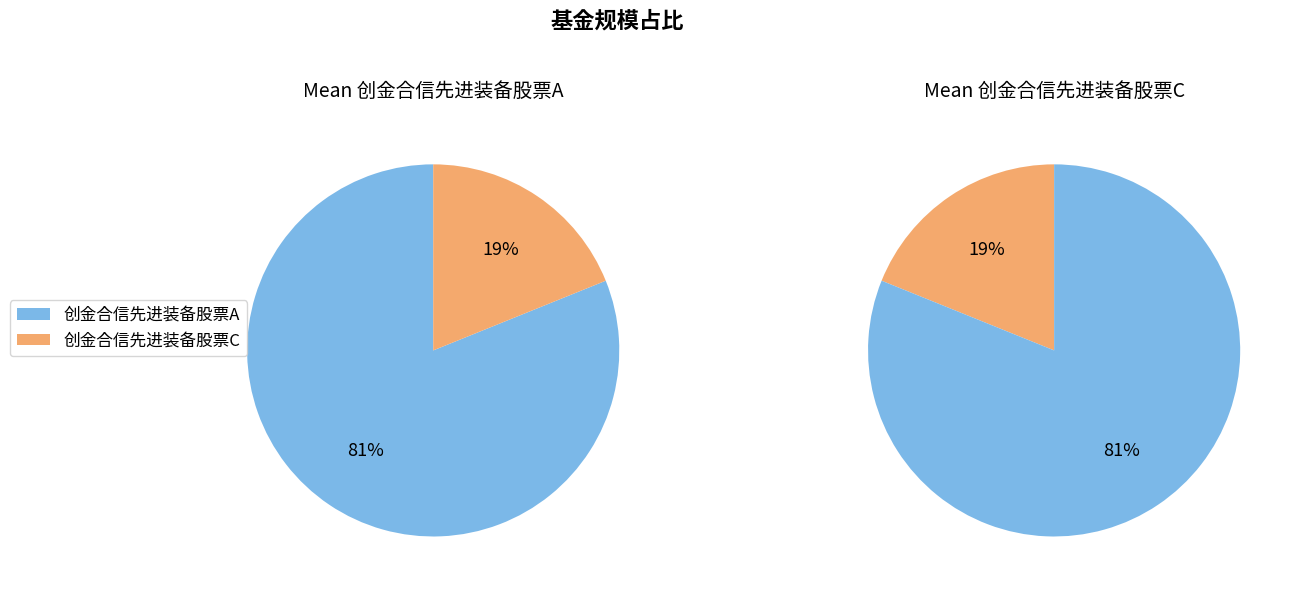

Which category has the smallest portion of the pie?

创金合信先进装备股票C